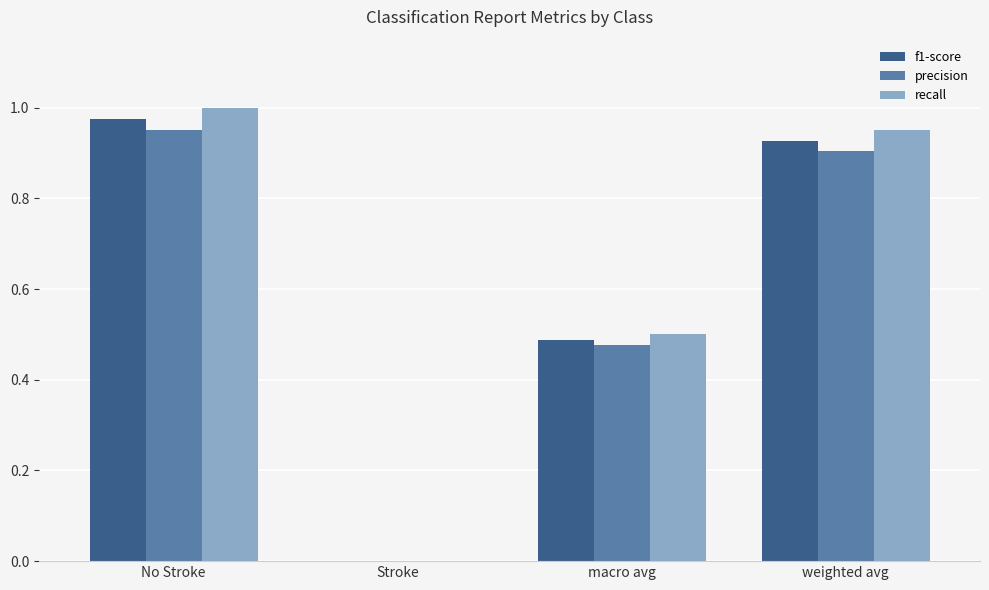

Which series changed the most between macro avg and weighted avg?

recall